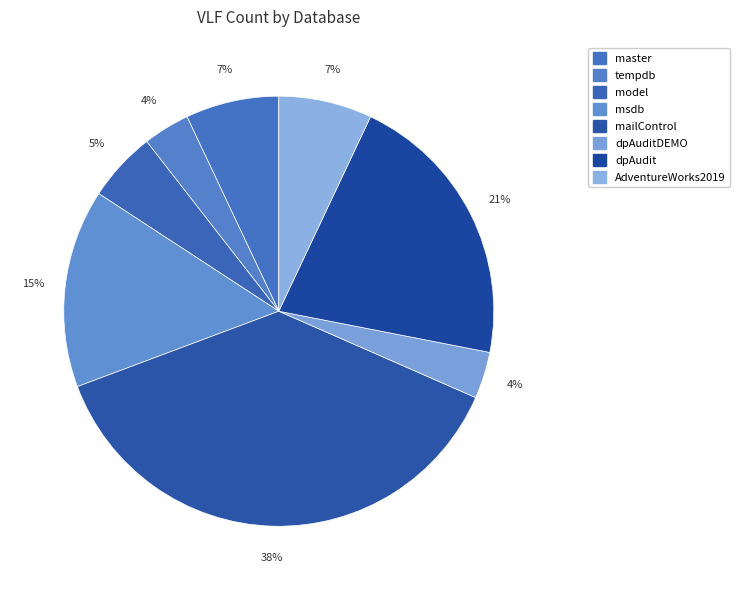

How many slices are in this pie chart?

8